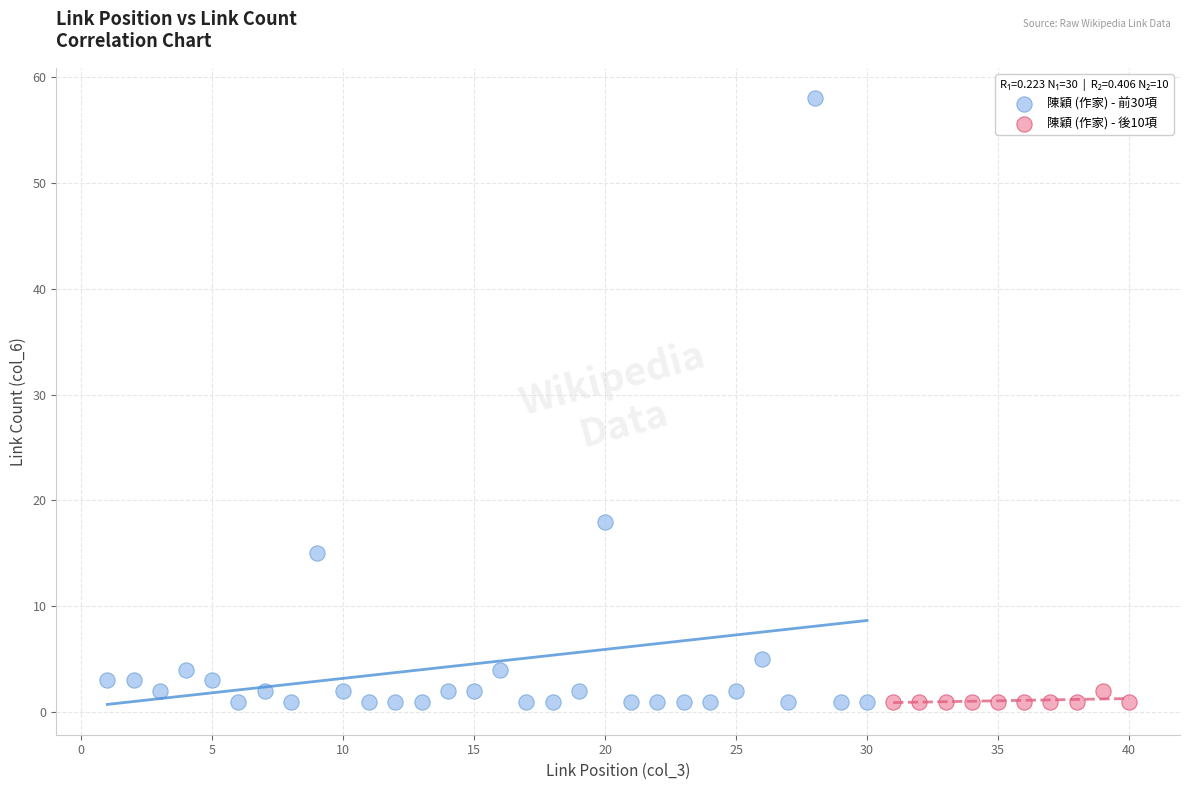

Which series has the largest Y range (max minus min)?

陳穎 (作家) - 前30項